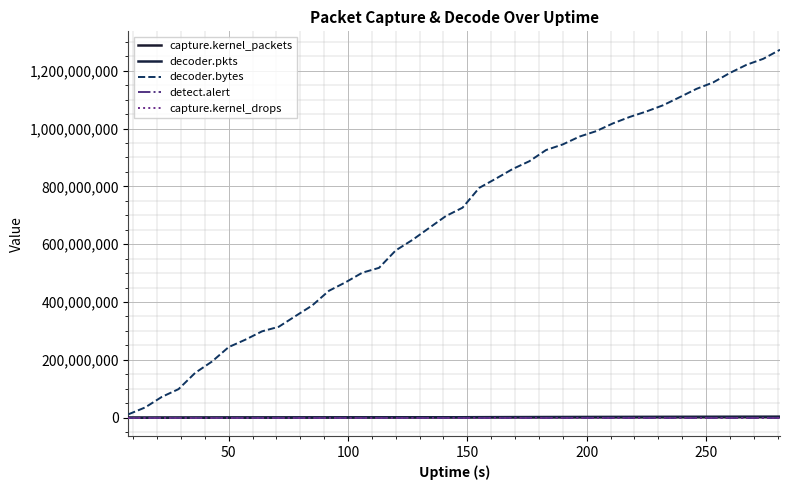

Does the chart display data point markers on the line(s)?

No